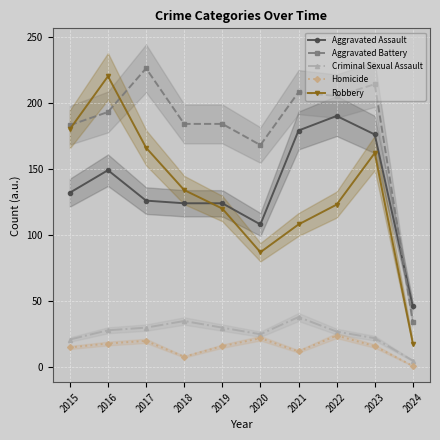

Which has a higher value, 2020 or 2024?

2020